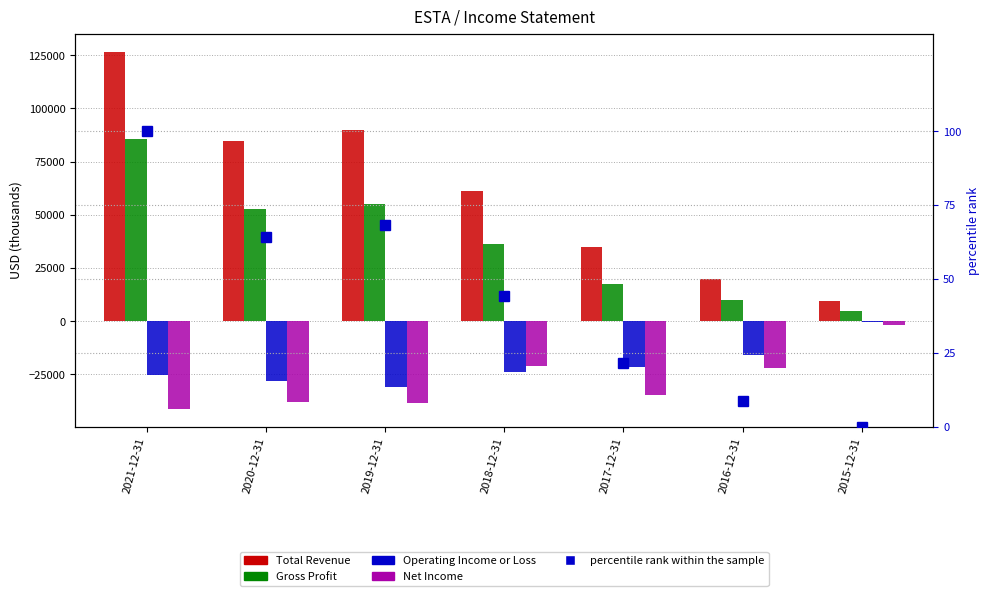

Does the chart contain any negative values?

Yes